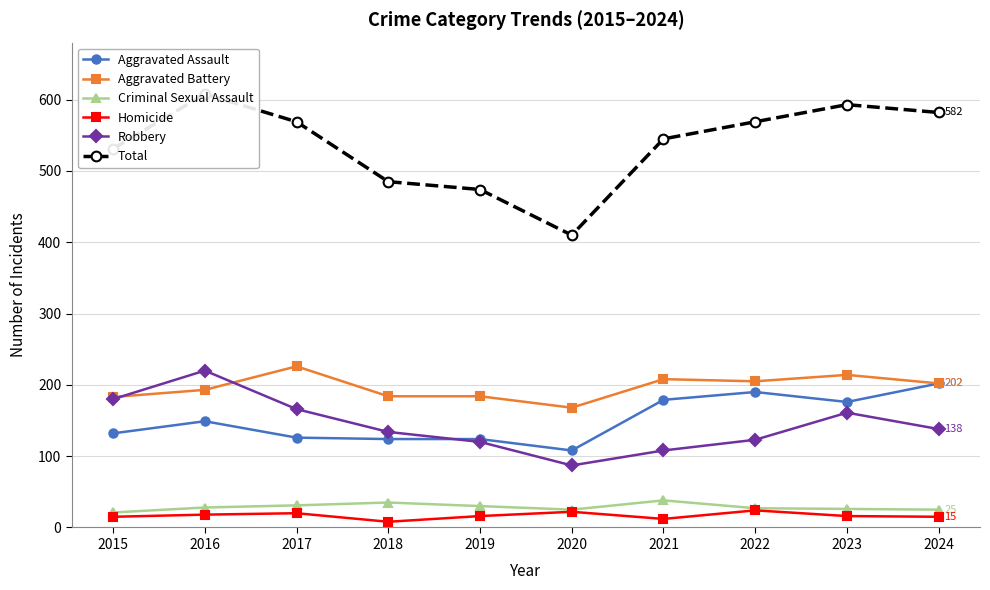

Reading left to right, list all the values displayed in this chart.

Aggravated Assault: 2015=132	2016=149	2017=126	2018=124	2019=124	2020=108	2021=179	2022=190	2023=176	2024=202
Aggravated Battery: 2015=183	2016=193	2017=226	2018=184	2019=184	2020=168	2021=208	2022=205	2023=214	2024=202
Criminal Sexual Assault: 2015=21	2016=28	2017=31	2018=35	2019=30	2020=25	2021=38	2022=27	2023=26	2024=25
Homicide: 2015=15	2016=18	2017=20	2018=8	2019=16	2020=22	2021=12	2022=24	2023=16	2024=15
Robbery: 2015=180	2016=220	2017=166	2018=134	2019=120	2020=87	2021=108	2022=123	2023=161	2024=138
Total: 2015=531	2016=608	2017=569	2018=485	2019=474	2020=410	2021=545	2022=569	2023=593	2024=582